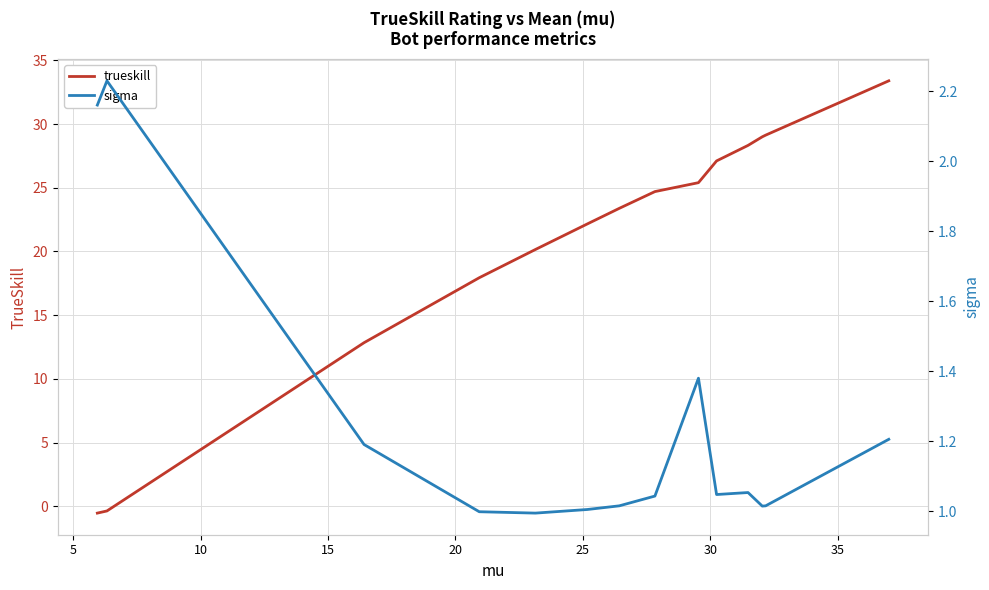

True or false: trueskill has more than 0 points higher than both neighbors.

False